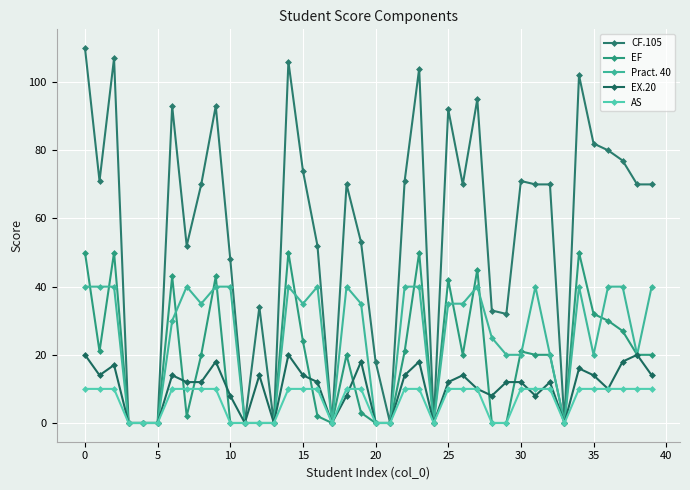

Which series has the largest range (max minus min)?

CF.105